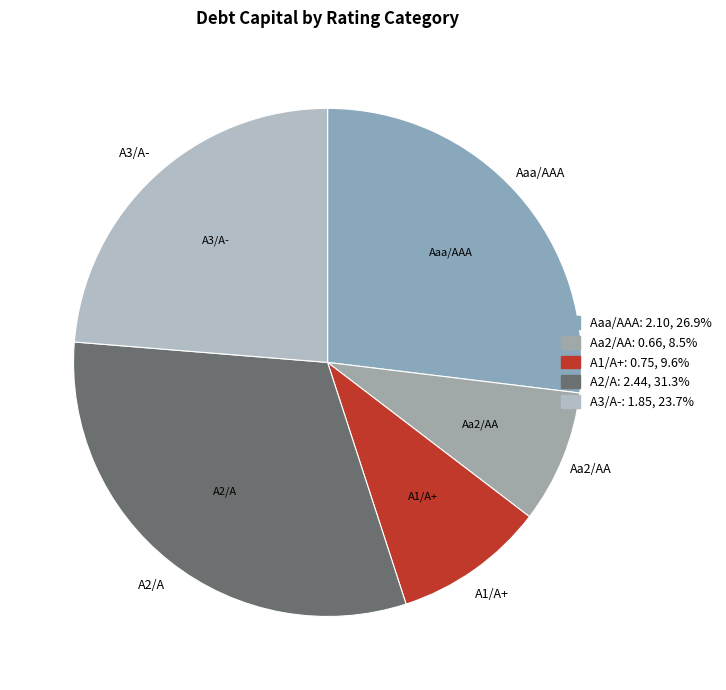

Is there a majority slice in this chart?

No